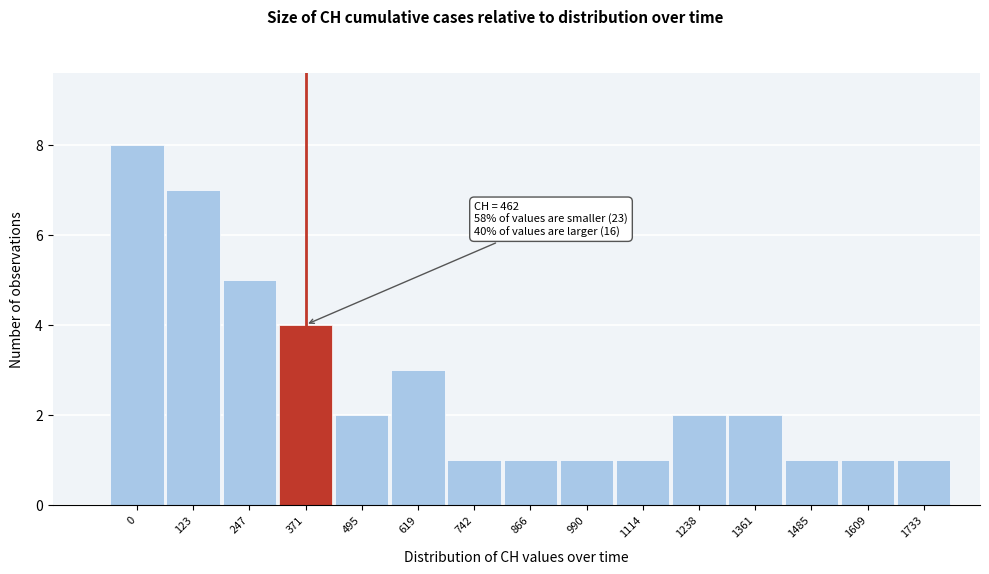

Reading left to right, transcribe all the data shown in this chart.

8	7	5	4	2	3	1	1	1	1	2	2	1	1	1